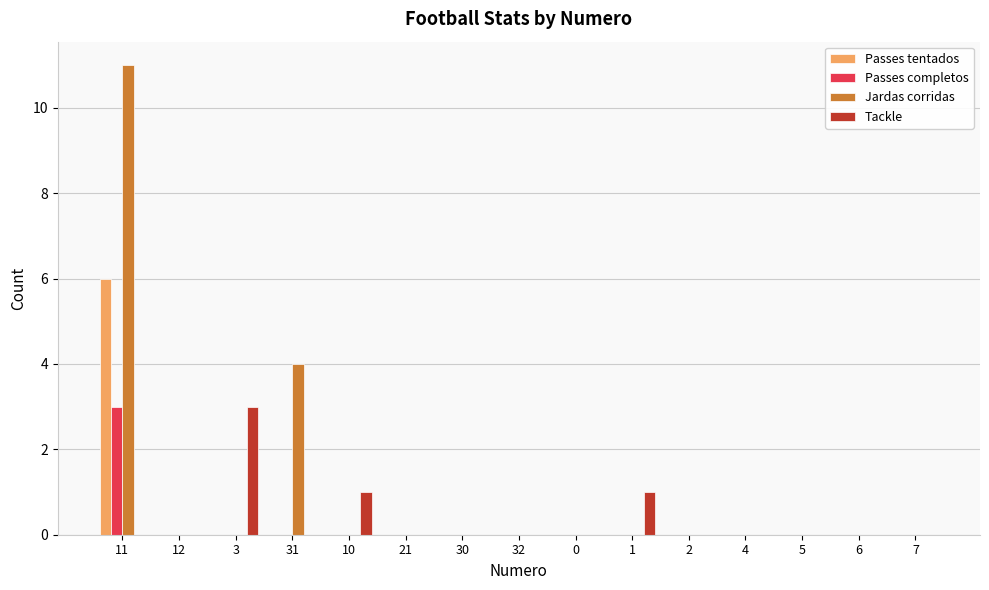

Count the Passes tentados values in the range 0 to 1.

14